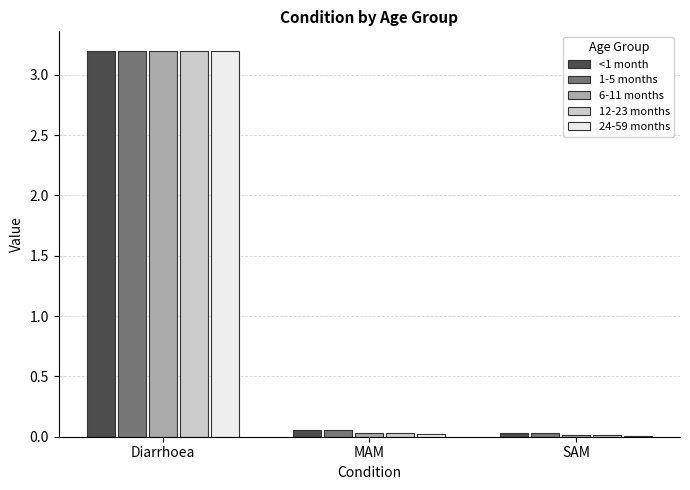

Are the bars grouped side by side (vs. stacked)?

Yes